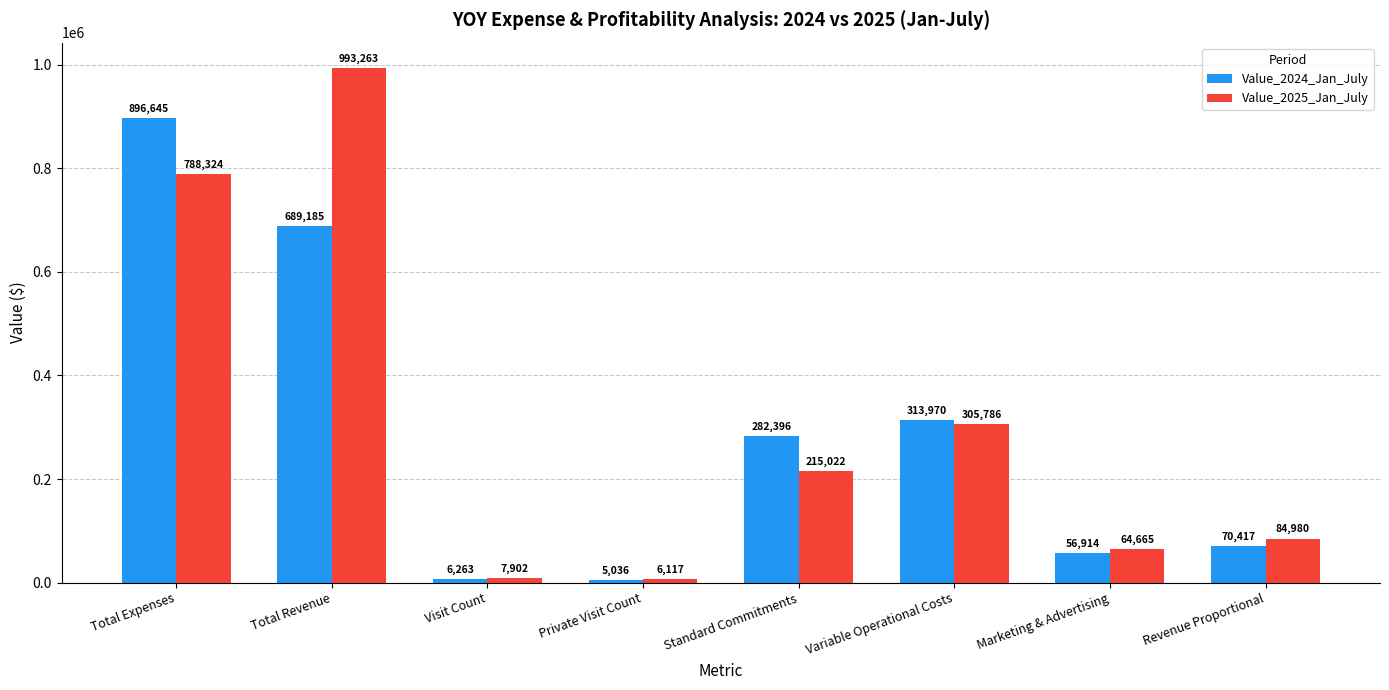

How many bars are there in each group?

2